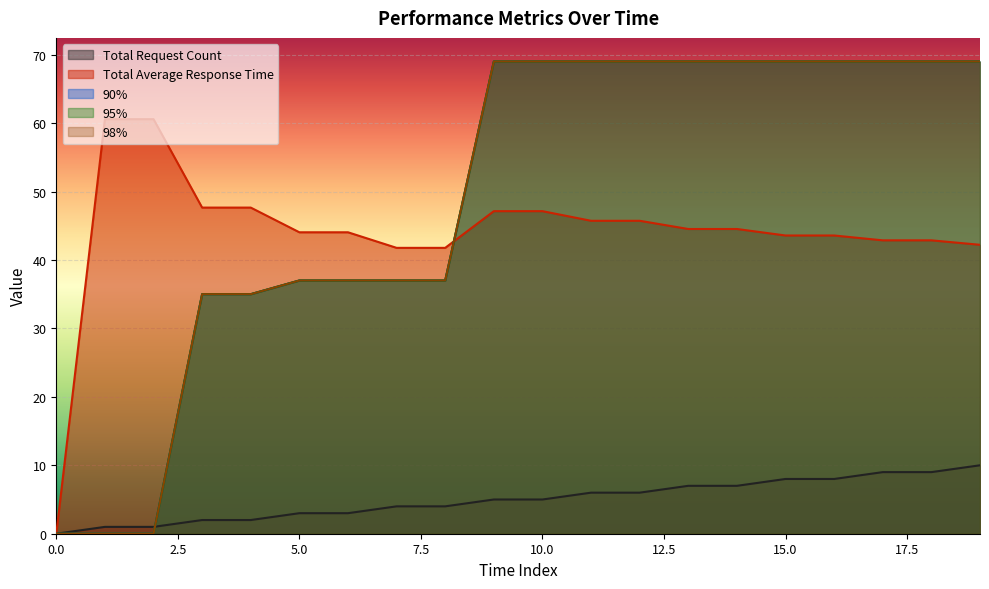

How many values in Total Average Response Time are above zero?

19